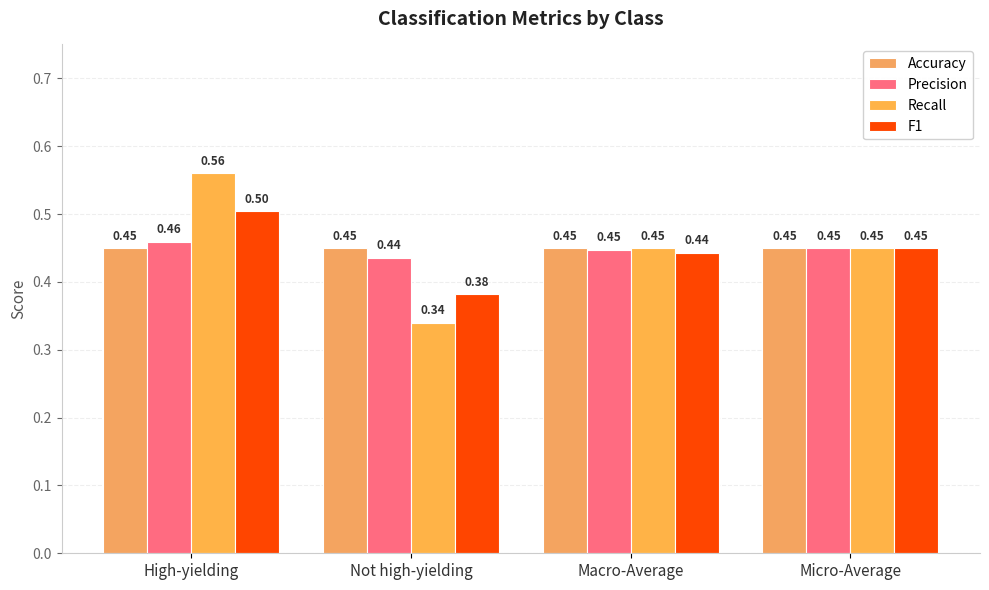

Reading right to left, what are all the values shown in this chart?

Accuracy: Micro-Average=0.5	Macro-Average=0.5	Not high-yielding=0.5	High-yielding=0.5
Precision: Micro-Average=0.5	Macro-Average=0.4	Not high-yielding=0.4	High-yielding=0.5
Recall: Micro-Average=0.5	Macro-Average=0.5	Not high-yielding=0.3	High-yielding=0.6
F1: Micro-Average=0.5	Macro-Average=0.4	Not high-yielding=0.4	High-yielding=0.5